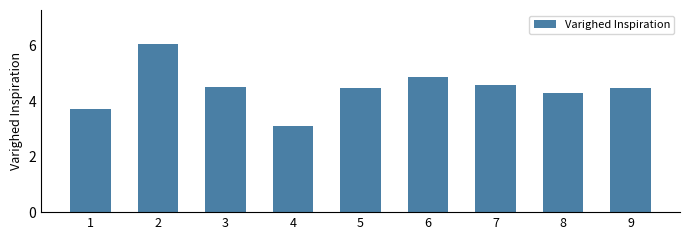

True or false: the data shows 4.3 at 8.

True